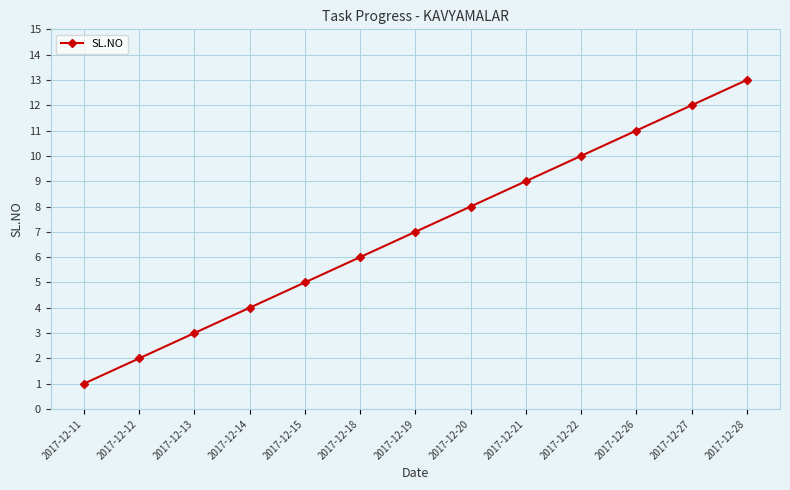

Approximately how many times larger is the value at 2017-12-12 compared to 2017-12-21?

0.2